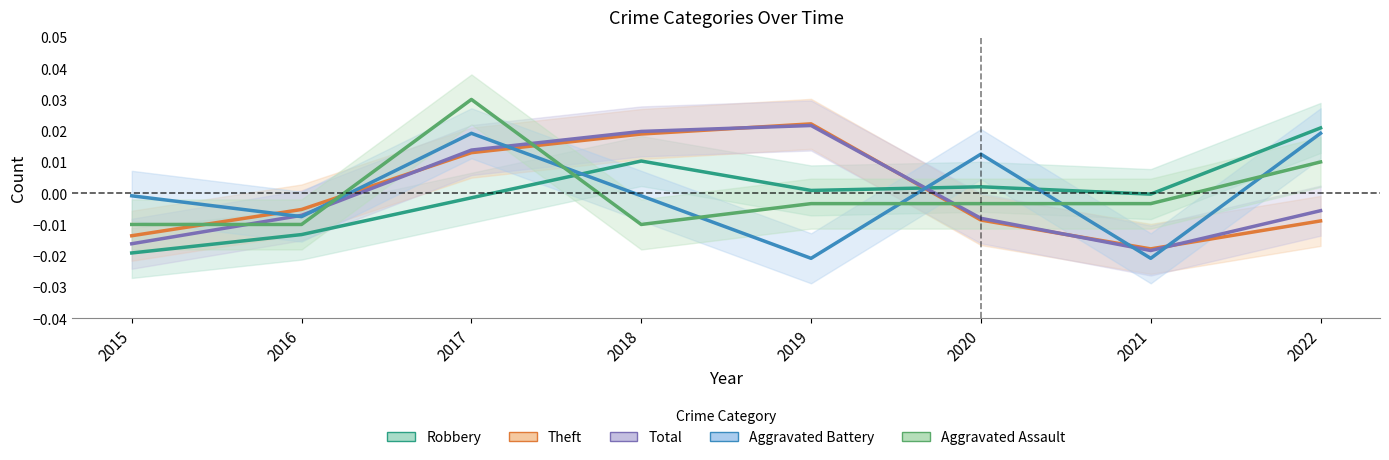

Between 2016 and 2017, which is larger?

2017